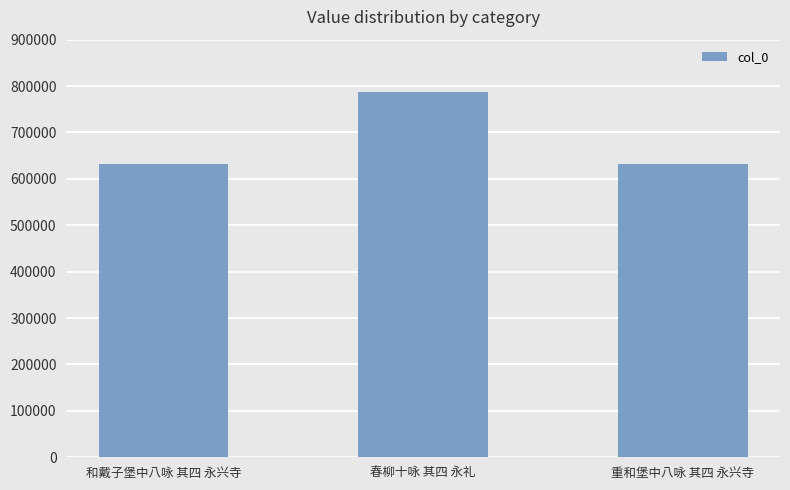

Where is the data nearest to the value 709596?

重和堡中八咏 其四 永兴寺